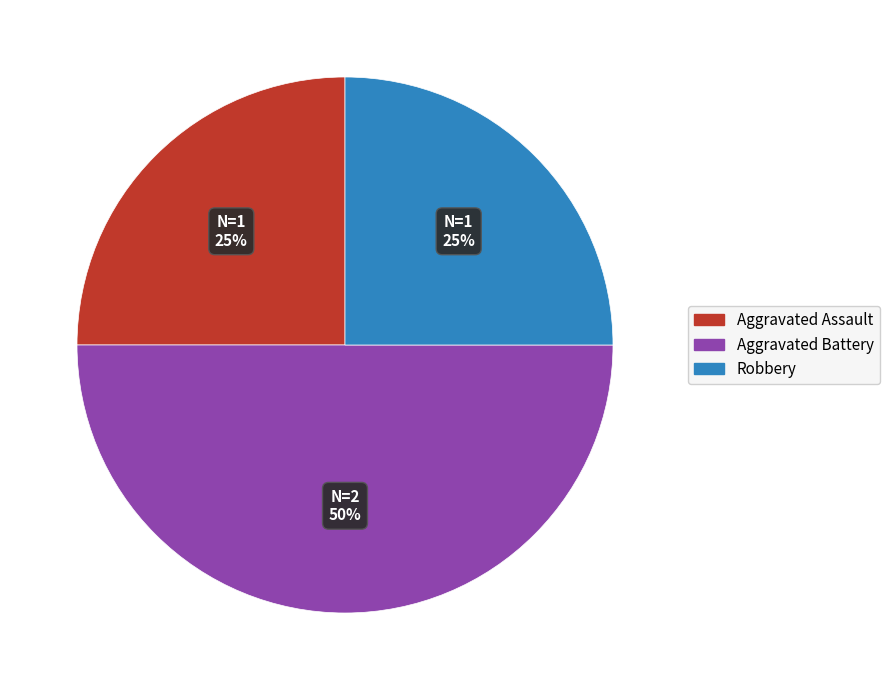

What is the ratio of the value at Robbery to the value at Aggravated Assault?

1.0